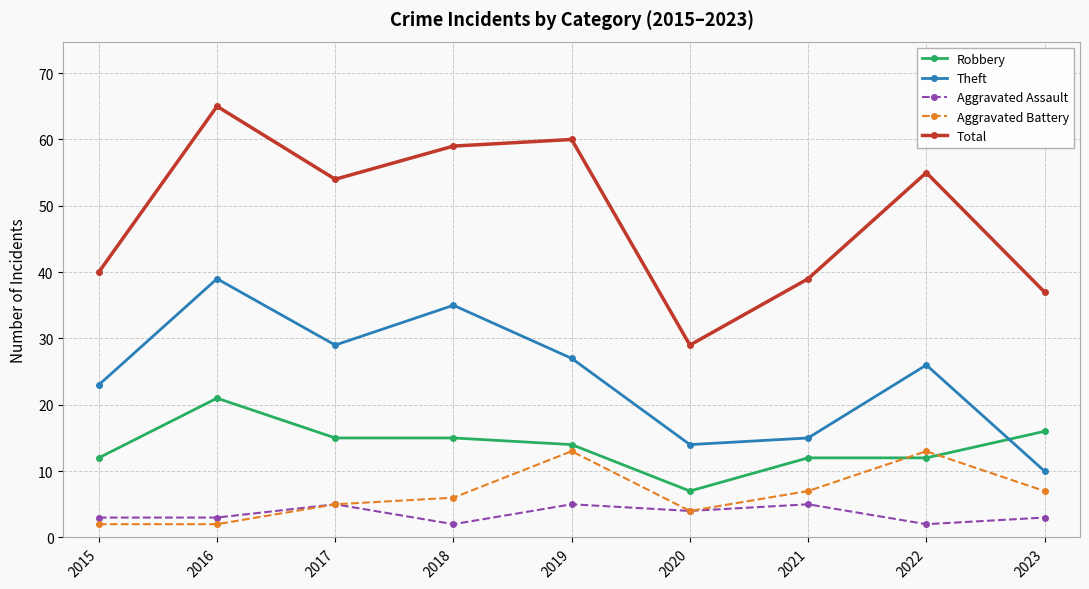

True or false: Aggravated Assault has more than 1 interior local peaks.

True